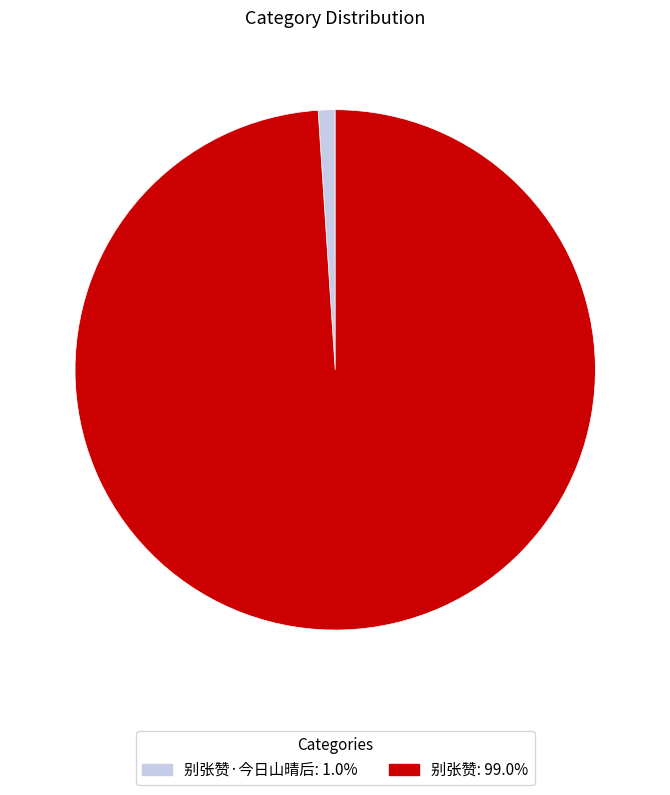

Rank the categories by value from highest to lowest.

别张赞, 别张赞·今日山晴后